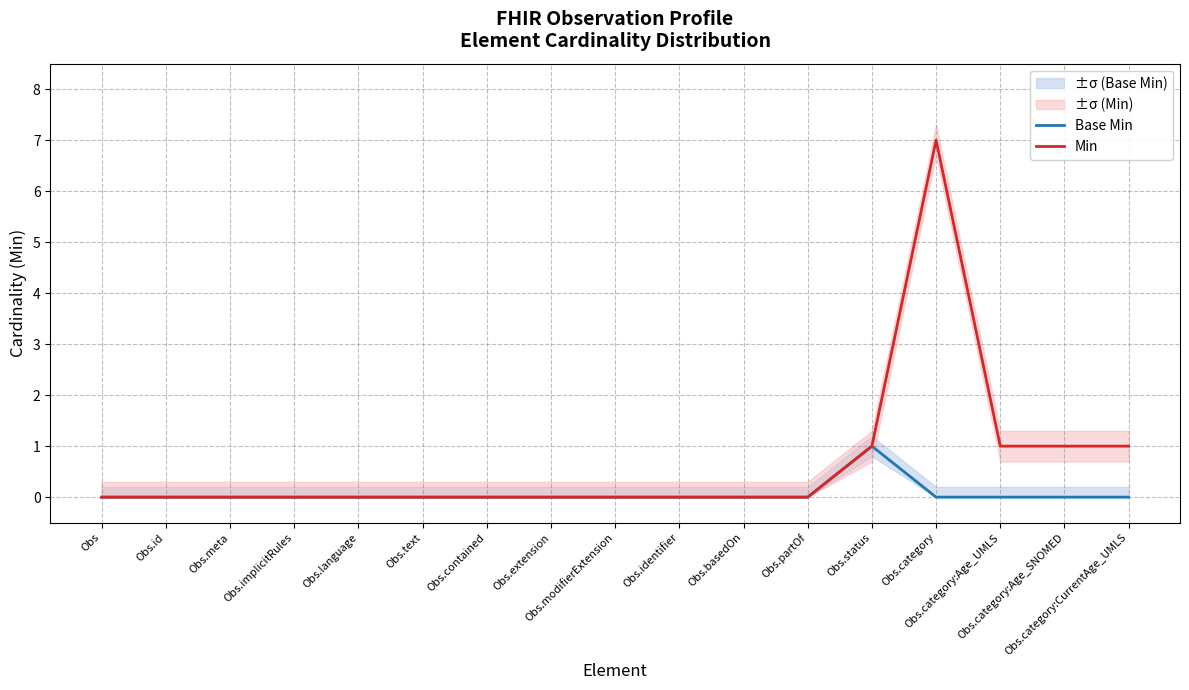

What is the difference between the Base Min values at Obs.partOf and Obs.status?

1